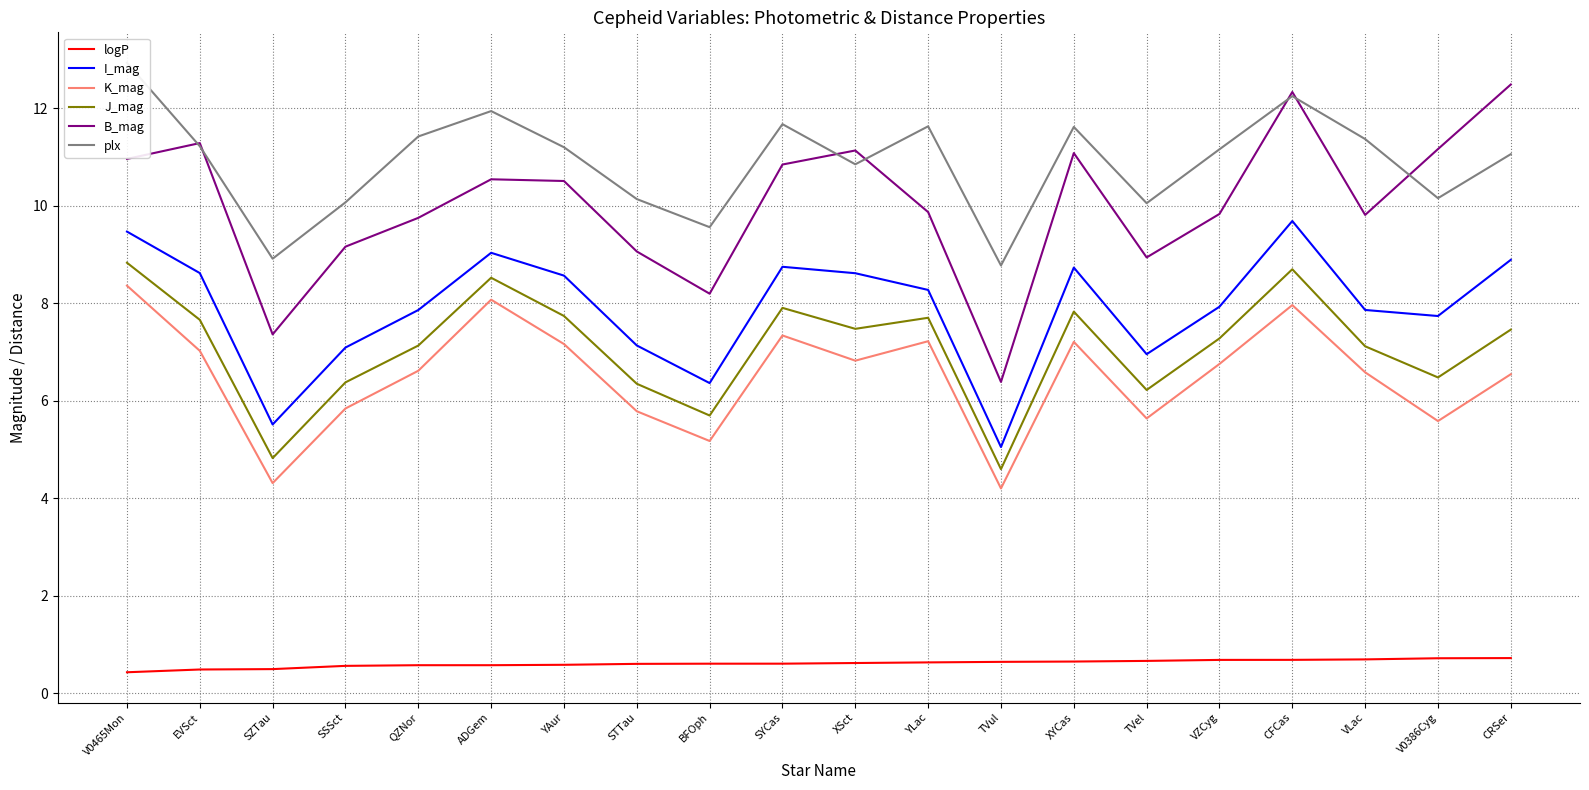

At VLac, list the series in order from largest to smallest.

plx, B_mag, I_mag, J_mag, K_mag, logP